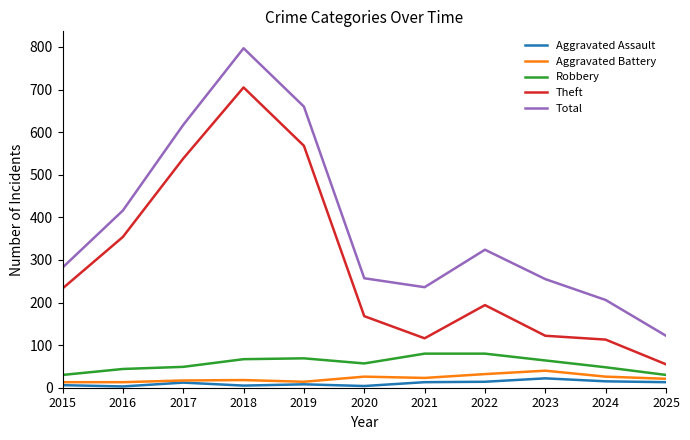

Does the chart have visible grid lines?

No